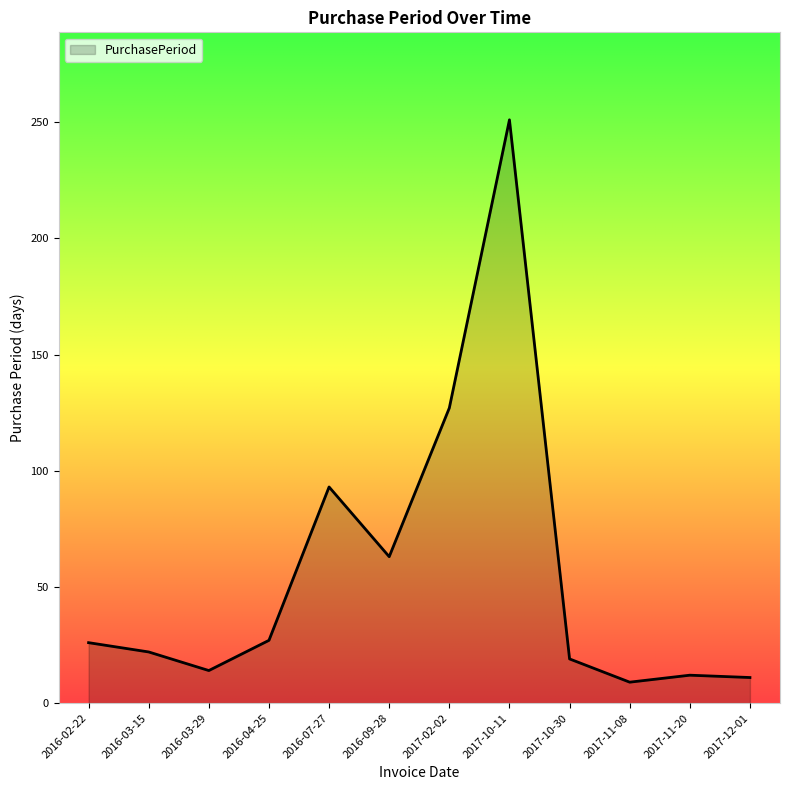

True or false: the data shows 19 at 2017-10-30.

True